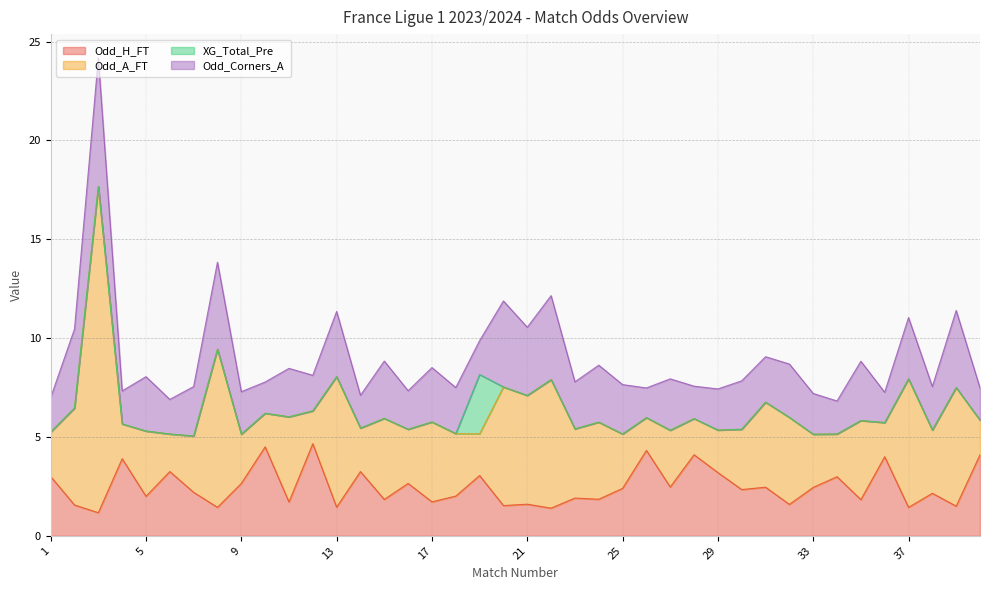

Rank the series at 15 from lowest to highest value.

XG_Total_Pre, Odd_H_FT, Odd_Corners_A, Odd_A_FT